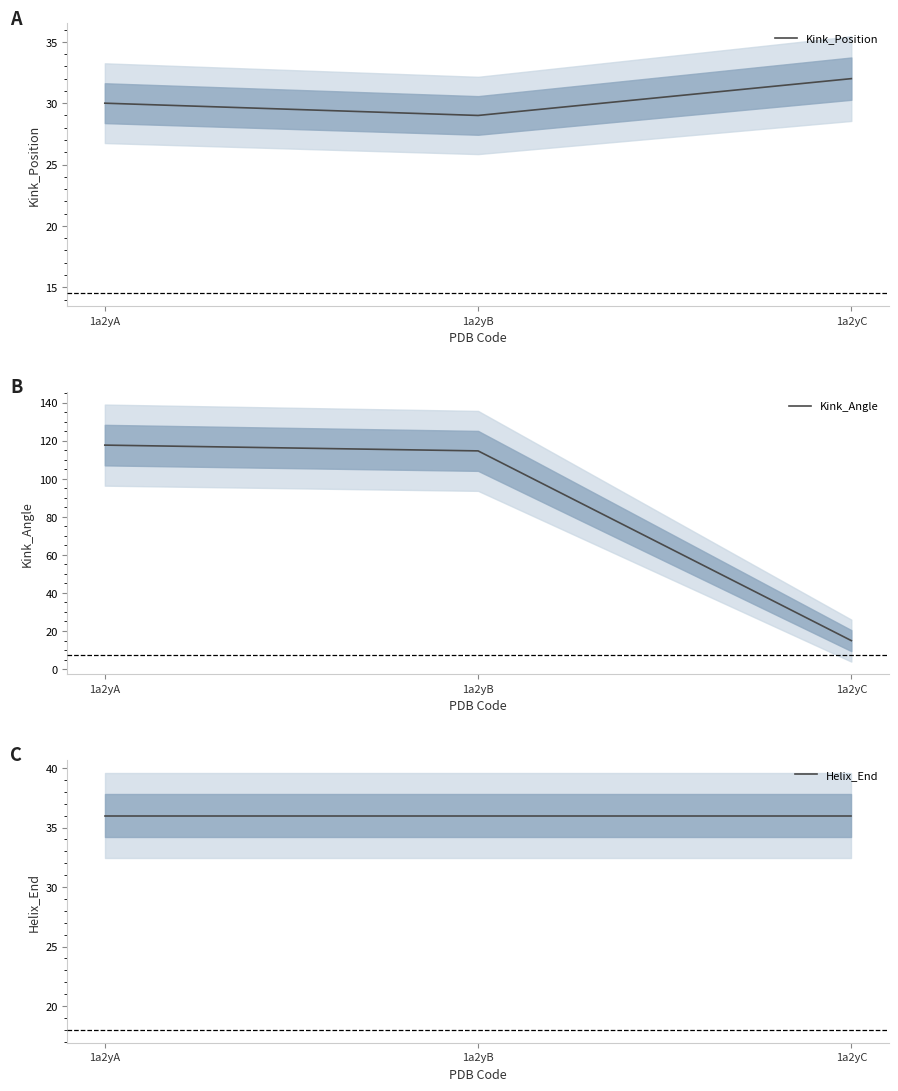

Which category has the lowest value across all series?

1a2yC